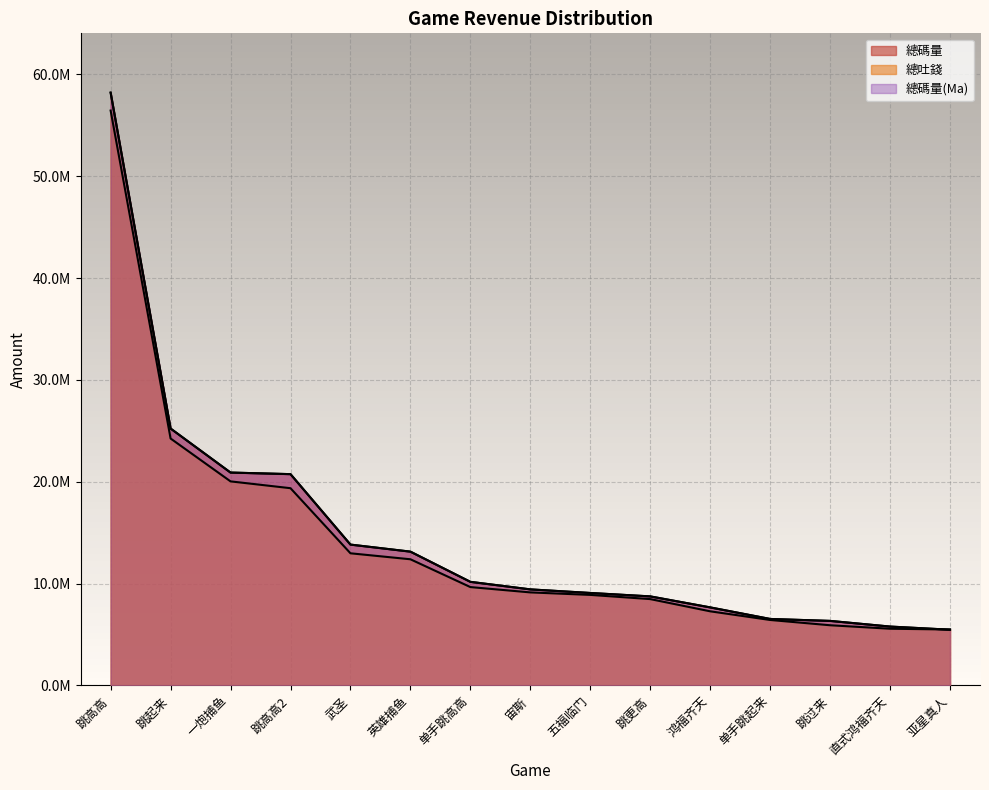

At which category does the chart reach its minimum across all series?

亚星真人